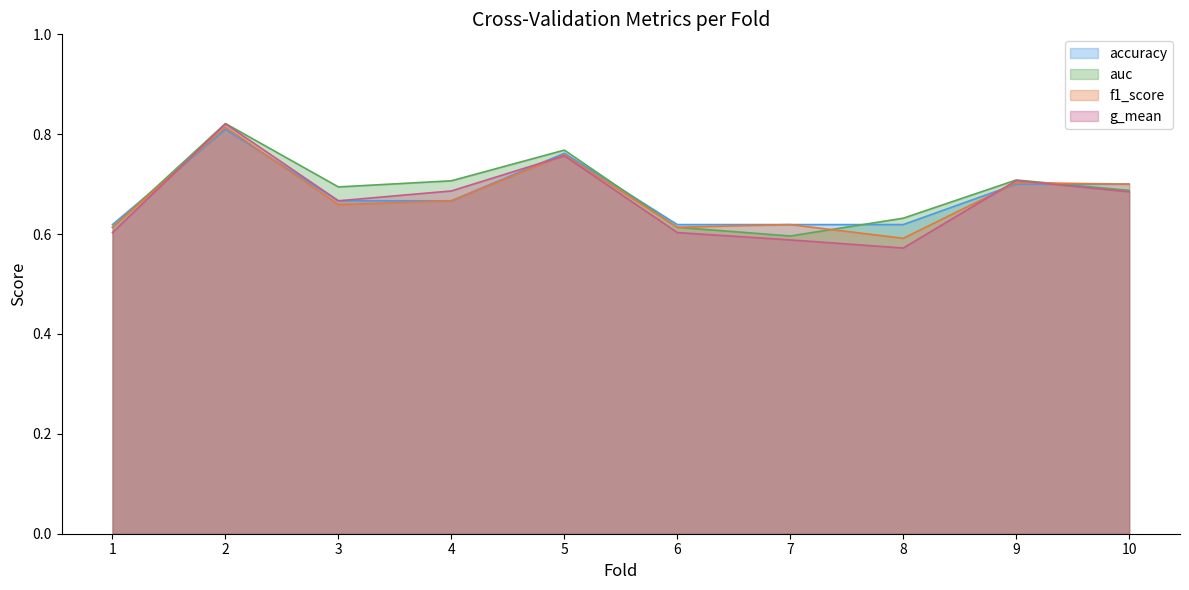

How many lines are shown in the chart?

4